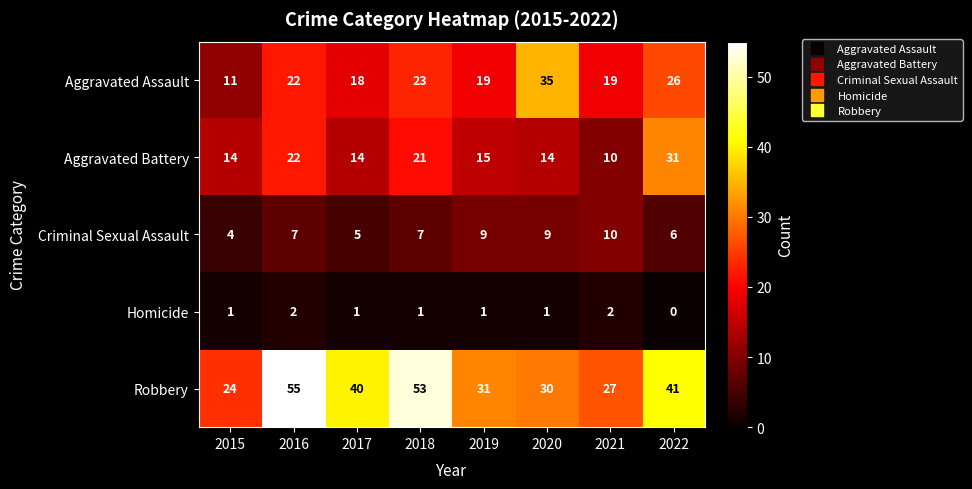

The value of Criminal Sexual Assault at 2021 is 10. True or false?

True